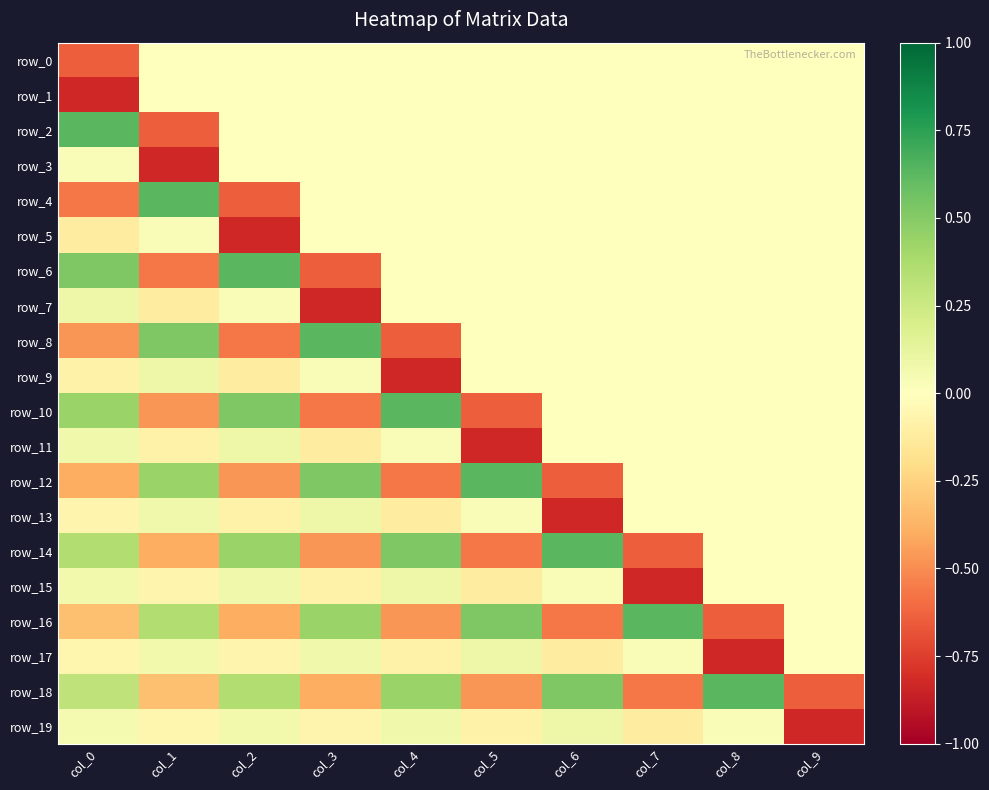

Is it true that row_1 equals 0.0 at col_3?

True